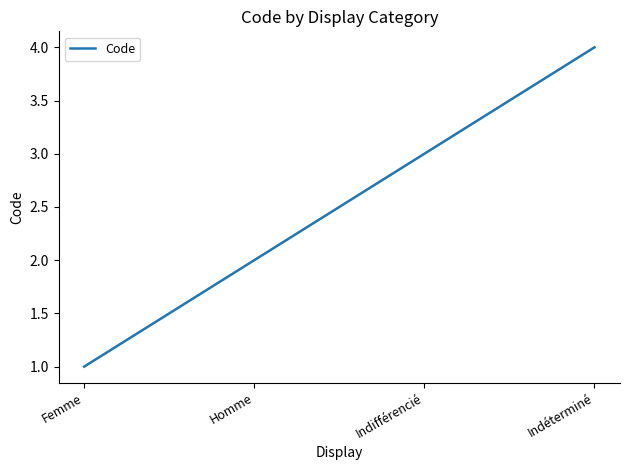

Reading left to right, what are all the values shown in this chart?

Femme=1	Homme=2	Indifférencié=3	Indéterminé=4